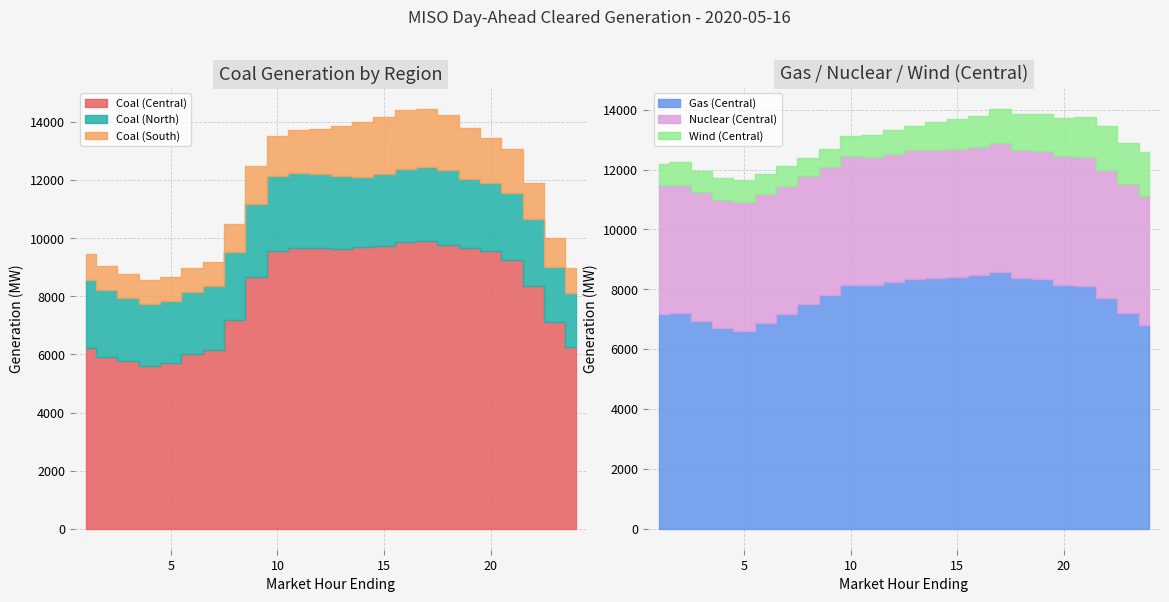

Reading right to left, transcribe all the data shown in this chart.

Coal (Central): 6247.3	7112.4	8368.9	9260.1	9573.6	9661.7	9771.7	9896.6	9865.4	9719.3	9711.0	9623.4	9666.4	9655.2	9547.3	8665.0	7179.2	6145.2	6008.1	5715.3	5590.5	5758.3	5922.4	6220.4
Coal (North): 1858.1	1896.2	2278.5	2304.4	2334.8	2386.9	2563.8	2543.3	2524.7	2485.0	2409.2	2526.8	2546.4	2588.4	2601.1	2502.9	2346.2	2196.0	2136.4	2136.2	2156.2	2187.7	2306.5	2330.6
Coal (South): 876.6	983.9	1265.7	1512.0	1532.0	1753.8	1916.2	2018.2	2018.2	1966.7	1876.7	1703.8	1539.3	1486.9	1377.0	1310.6	957.1	836.3	815.0	815.0	815.0	815.0	815.0	916.8
Gas (Central): 6820.3	7208.1	7692.3	8120.5	8152.1	8331.7	8366.0	8588.2	8467.1	8404.6	8377.4	8347.1	8238.0	8134.5	8150.3	7796.2	7495.2	7161.6	6889.1	6621.8	6690.9	6944.1	7195.1	7185.4
Wind (Central): 1467.1	1399.3	1465.2	1350.2	1274.2	1234.8	1216.5	1156.8	1049.1	989.6	917.6	827.3	792.5	741.0	674.2	591.9	598.5	654.5	652.1	726.6	713.4	702.0	760.0	705.5
Nuclear (Central): 4294.0	4294.0	4293.0	4292.0	4289.0	4287.0	4288.0	4287.0	4286.0	4287.0	4289.0	4291.0	4292.0	4295.0	4294.0	4298.0	4301.0	4301.0	4302.0	4301.0	4300.0	4300.0	4299.0	4299.0